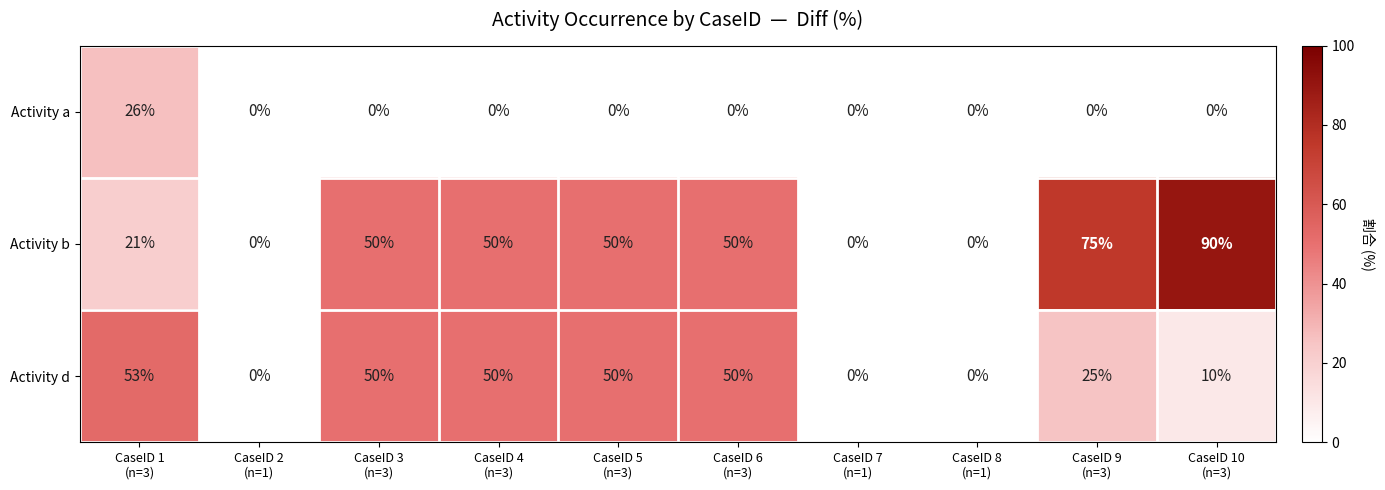

What is the greatest value displayed?

90